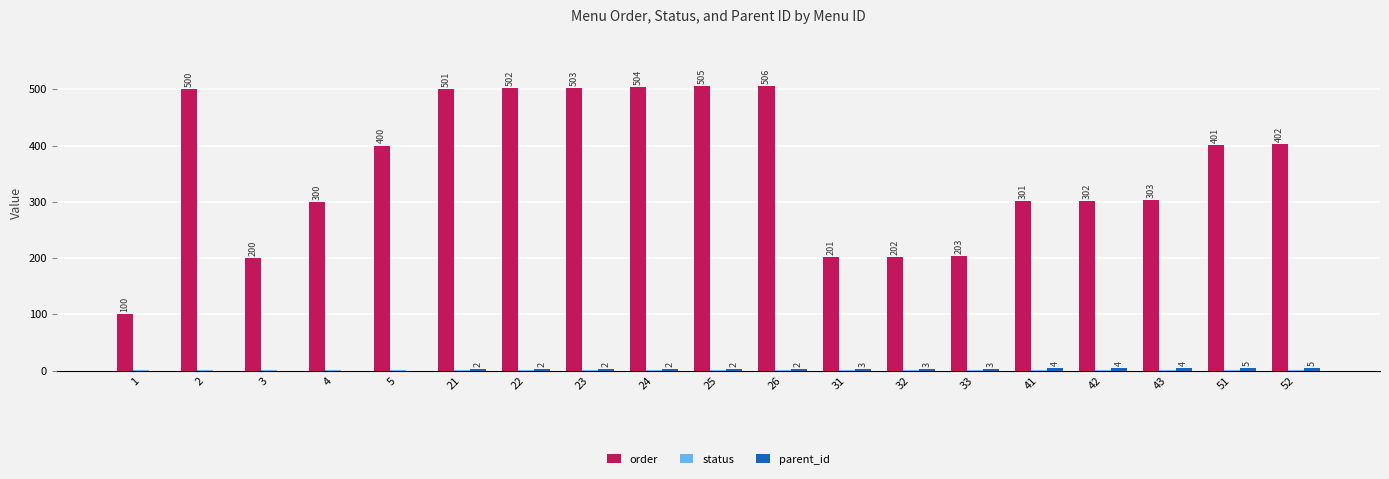

What is the maximum value shown in the chart?

506